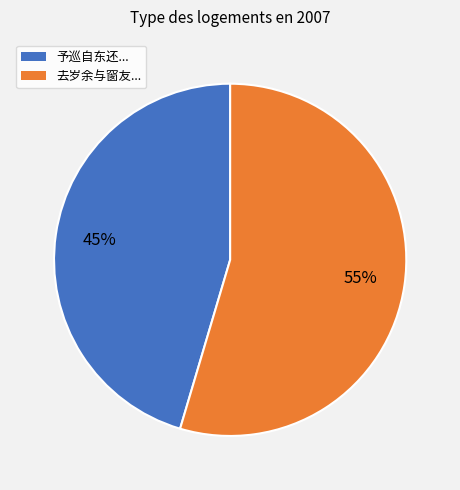

Between 予巡自东还... and 去岁余与窗友..., which is larger?

去岁余与窗友...